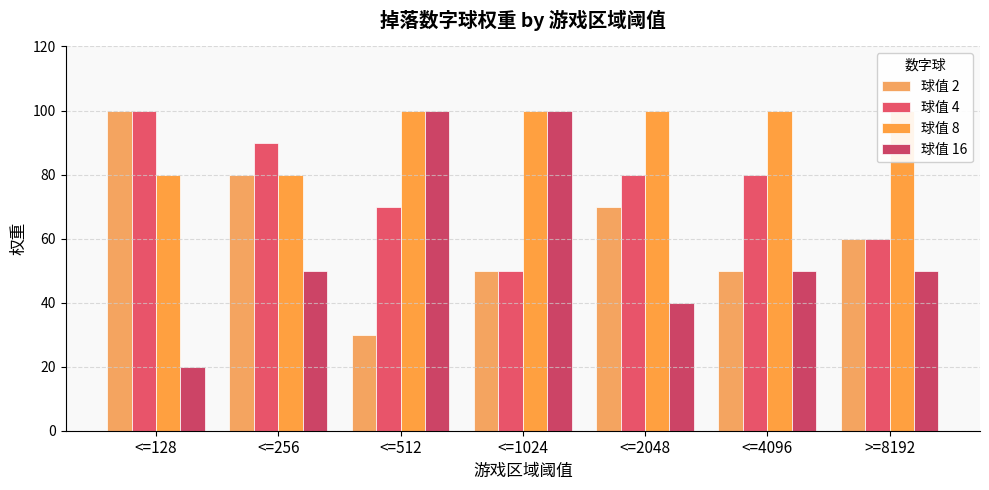

Rank the series at <=512 from highest to lowest value.

球值 8, 球值 16, 球值 4, 球值 2